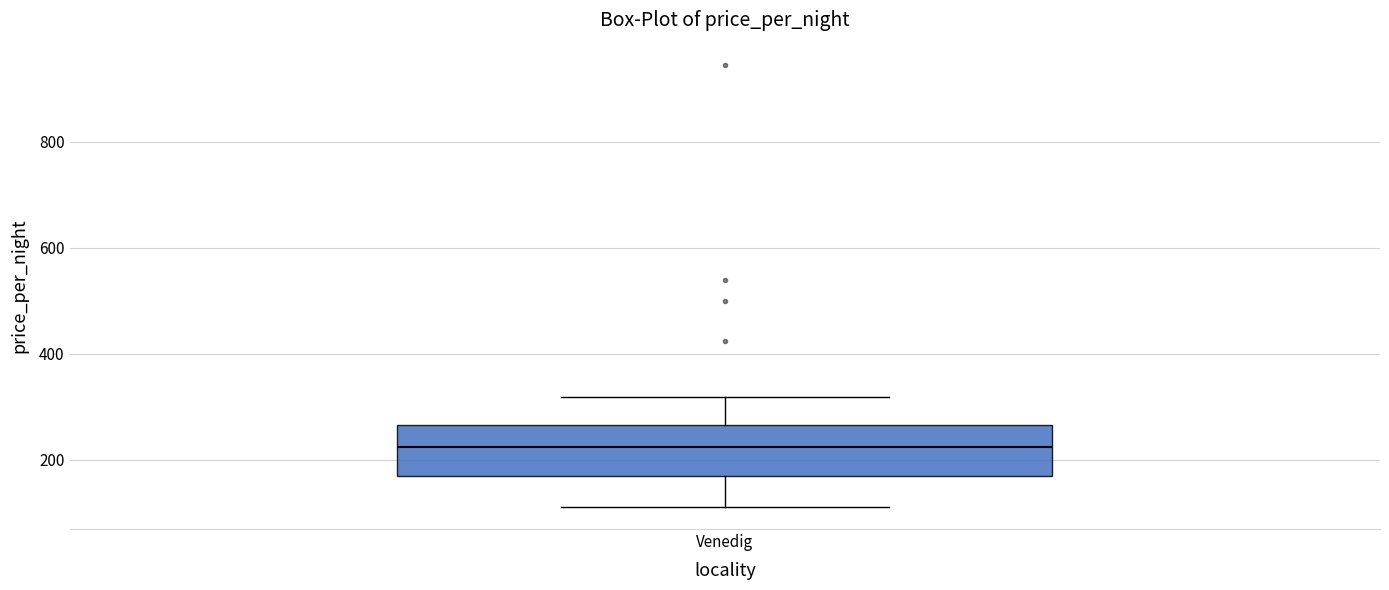

Where does the upper whisker of the box for Venedig end on the y-axis? The values are not printed on the chart, so give them approximately, as read against the axis.

320